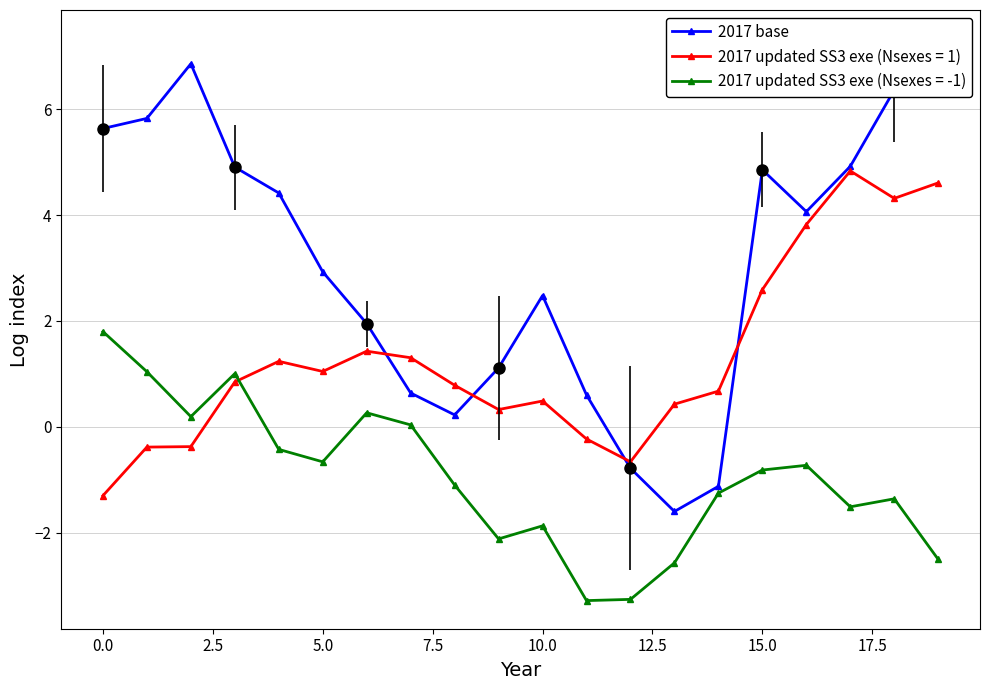

What is the minimum value for 2017 updated SS3 exe (Nsexes = -1)?

-3.3